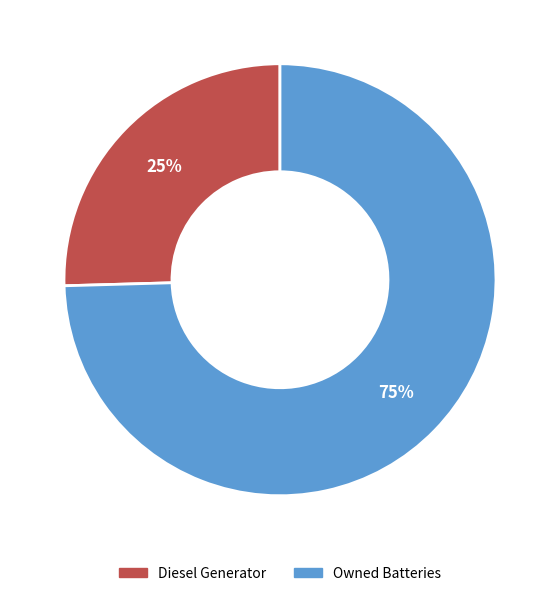

To the nearest percent, what portion does Diesel Generator represent?

25%